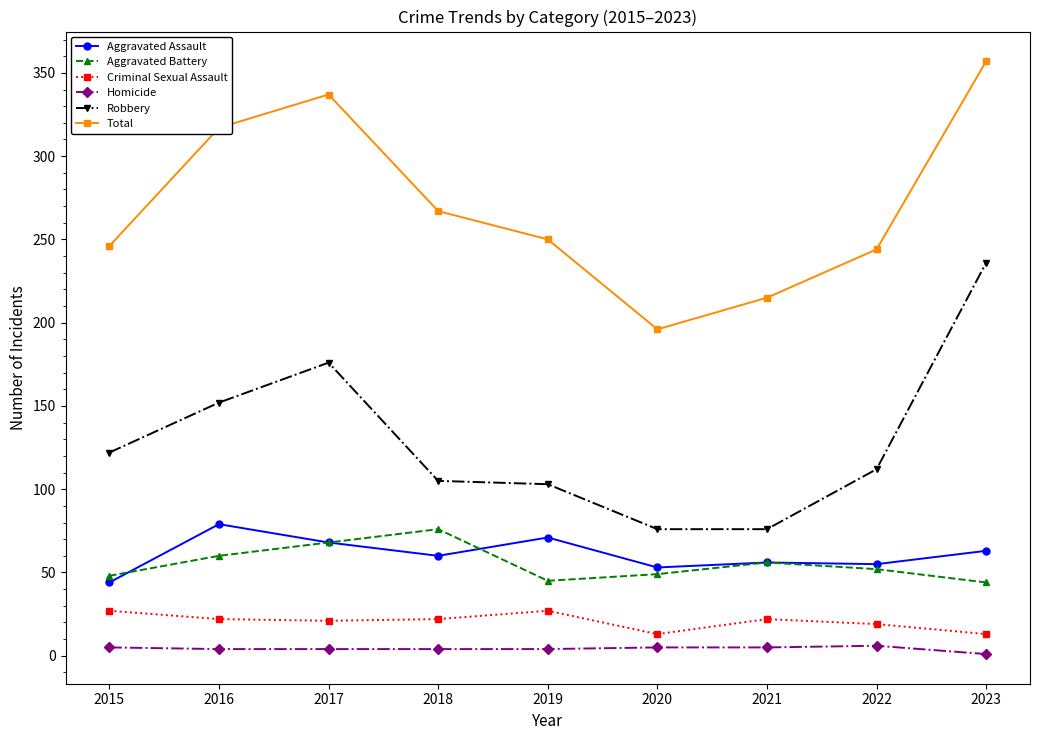

Is it true that Aggravated Battery equals 16 at 2016?

False